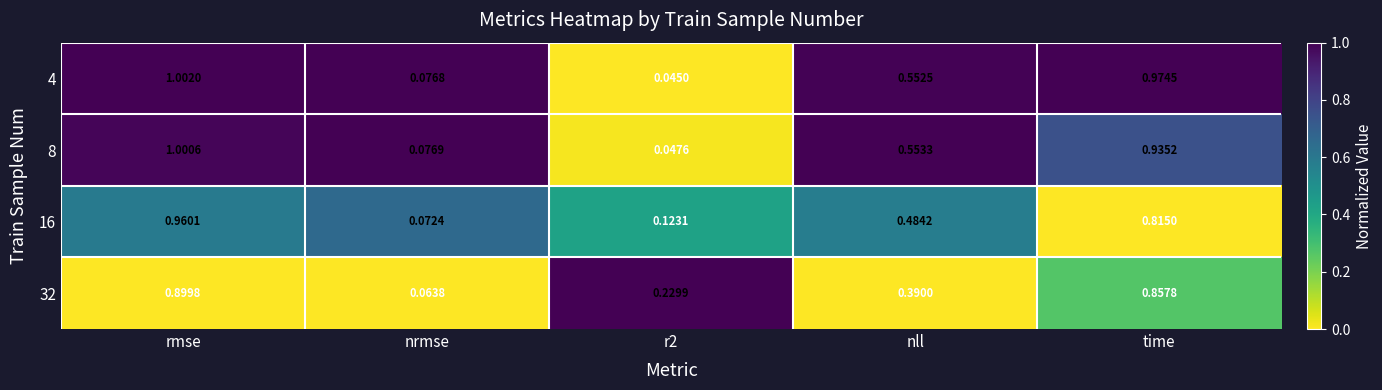

At which category is the sum across all series the highest?

rmse